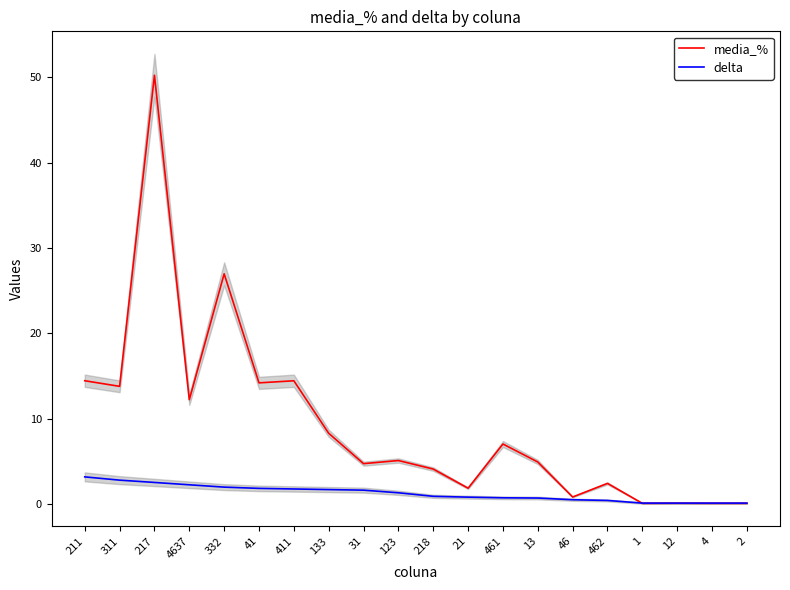

Where does the media_% series first go above 5?

211